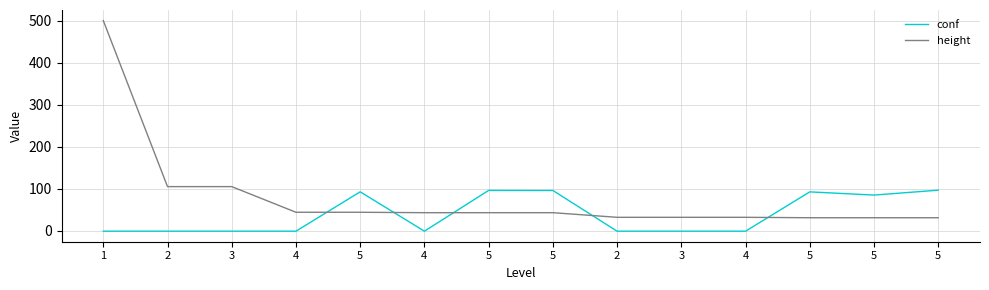

Which has a higher value, 2 or 4?

2